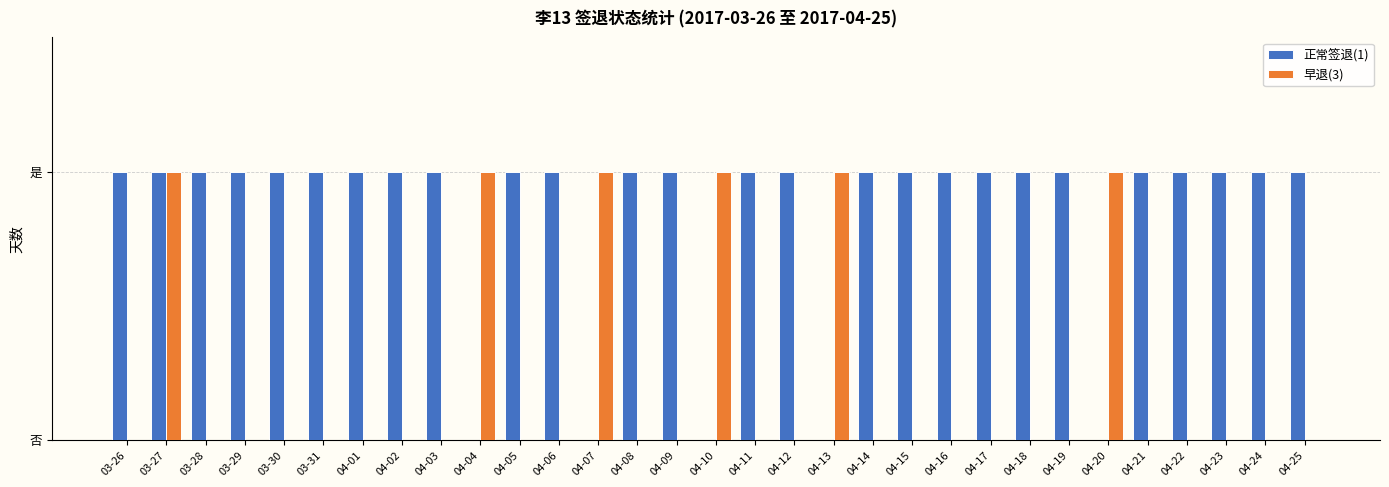

Does the chart contain stacked bars?

No